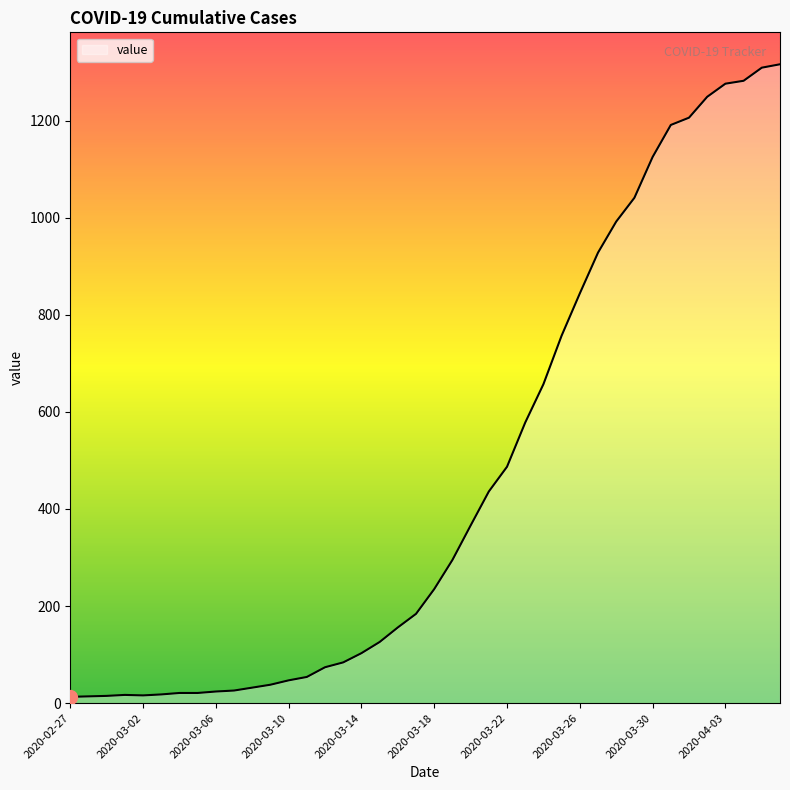

What is the maximum value shown in the chart?

1316